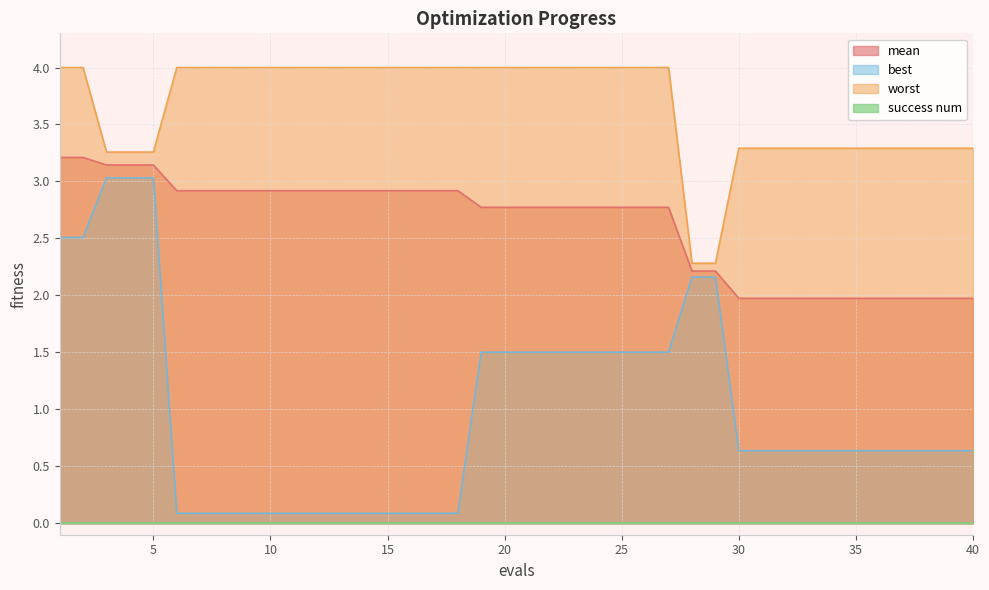

What value does the mean series have at 2?

3.2